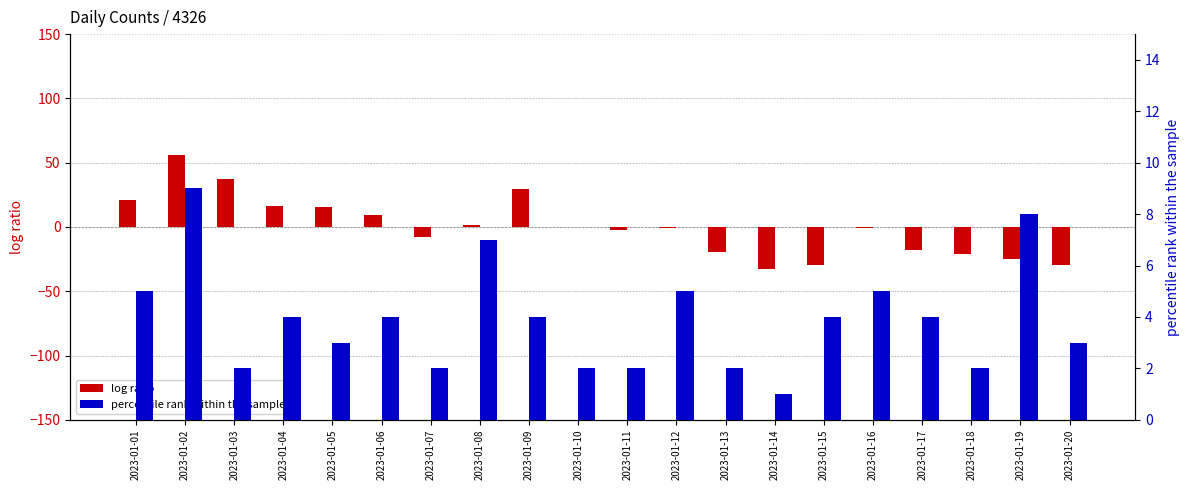

At which category is the sum across all series the highest?

2023-01-02